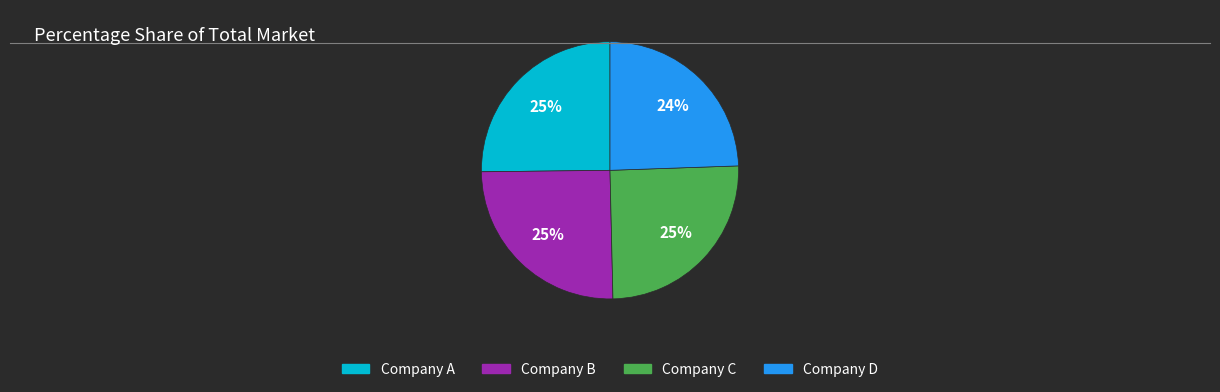

Is there a majority slice in this chart?

No